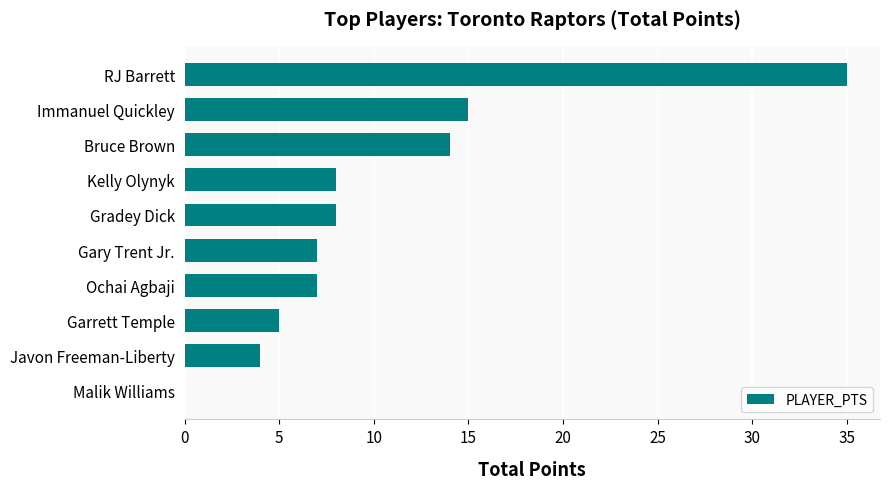

What is the sum of the values at Immanuel Quickley and Kelly Olynyk?

23